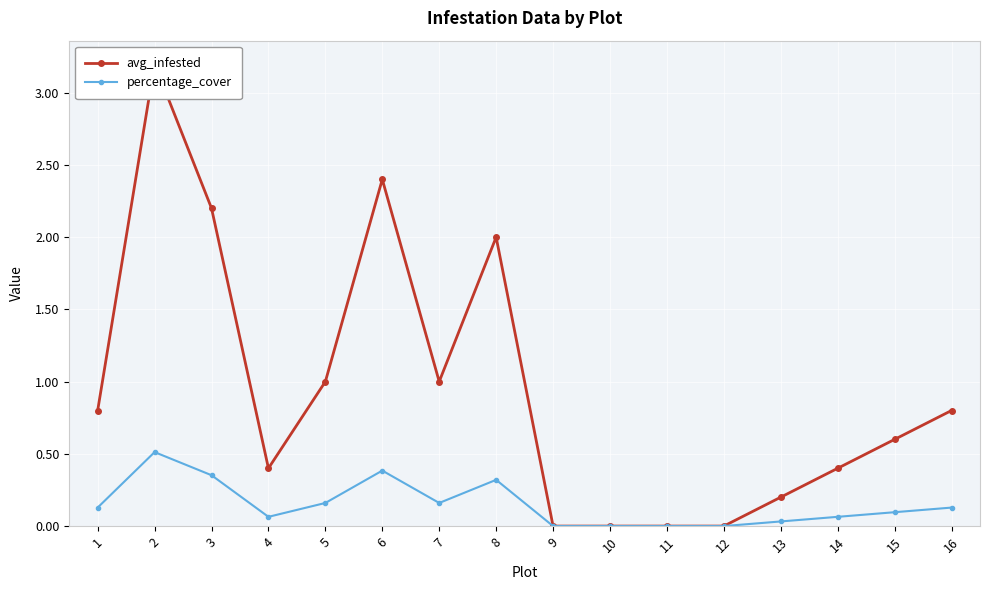

What is the value of the avg_infested point at the 2nd from the left?

3.2